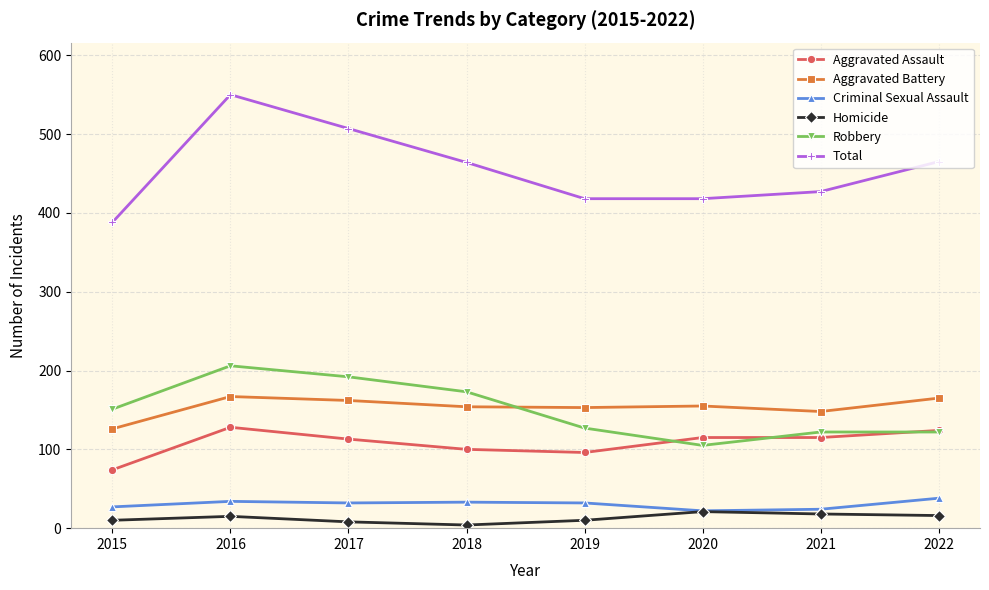

Does the chart display data point markers on the line(s)?

Yes